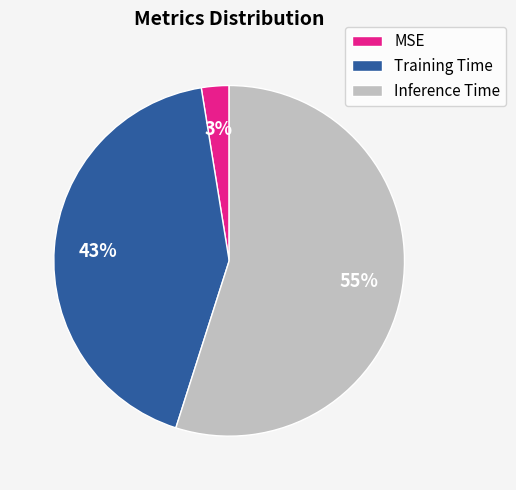

Does Inference Time account for over 50% of the chart?

Yes